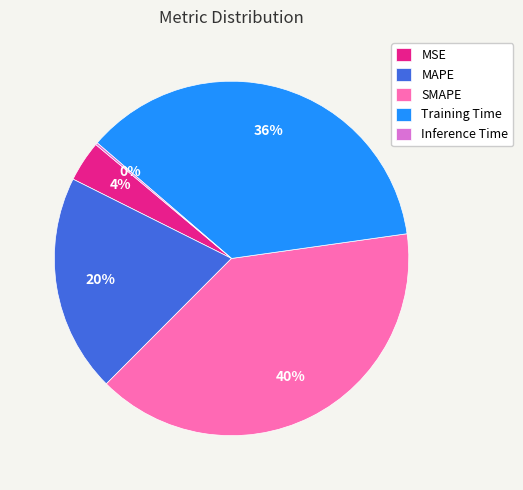

To the nearest percent, what is the difference between the largest and smallest slice percentages?

40%